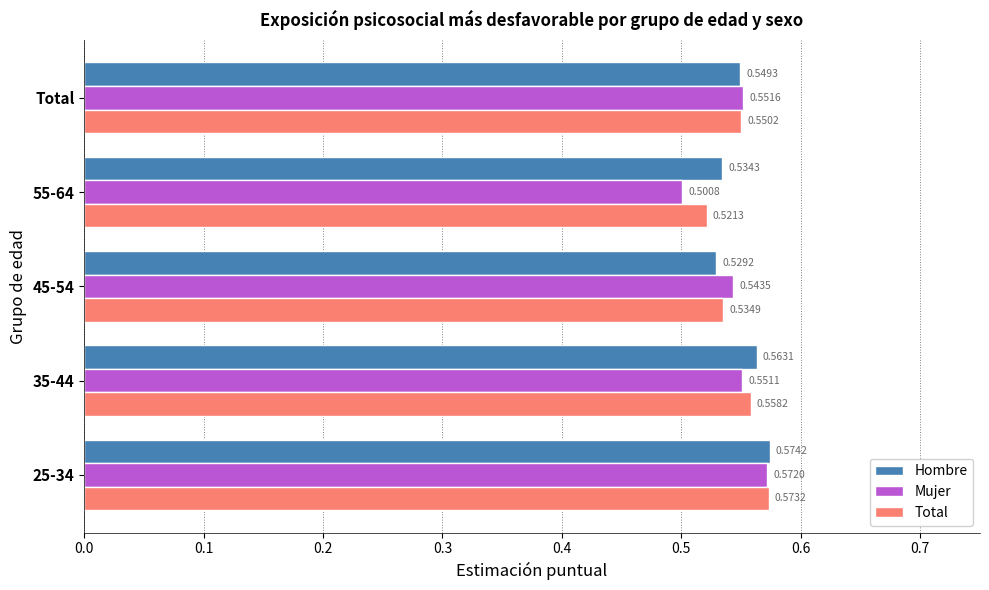

Which series has the largest total across all categories?

Hombre